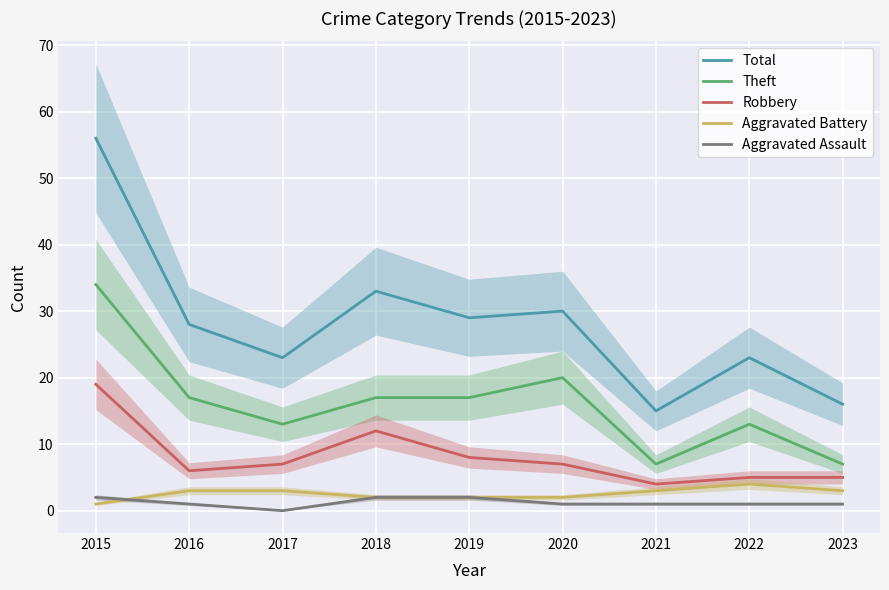

Is it true that Theft equals 31 at 2020?

False